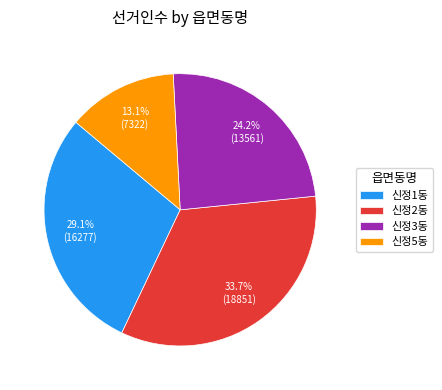

How many segments does this pie chart have?

4